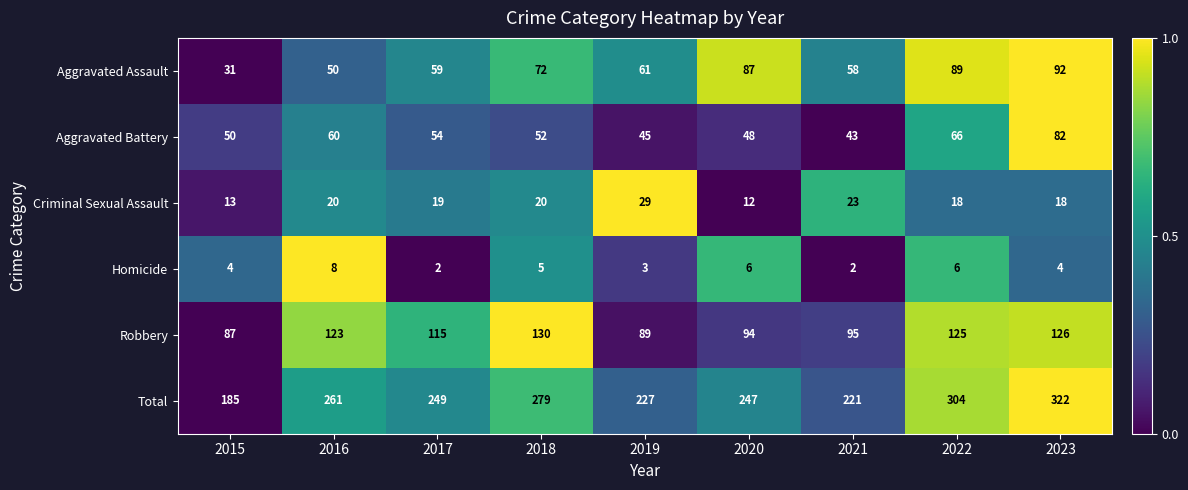

Between 2019 and 2022, which series saw the biggest shift?

Total